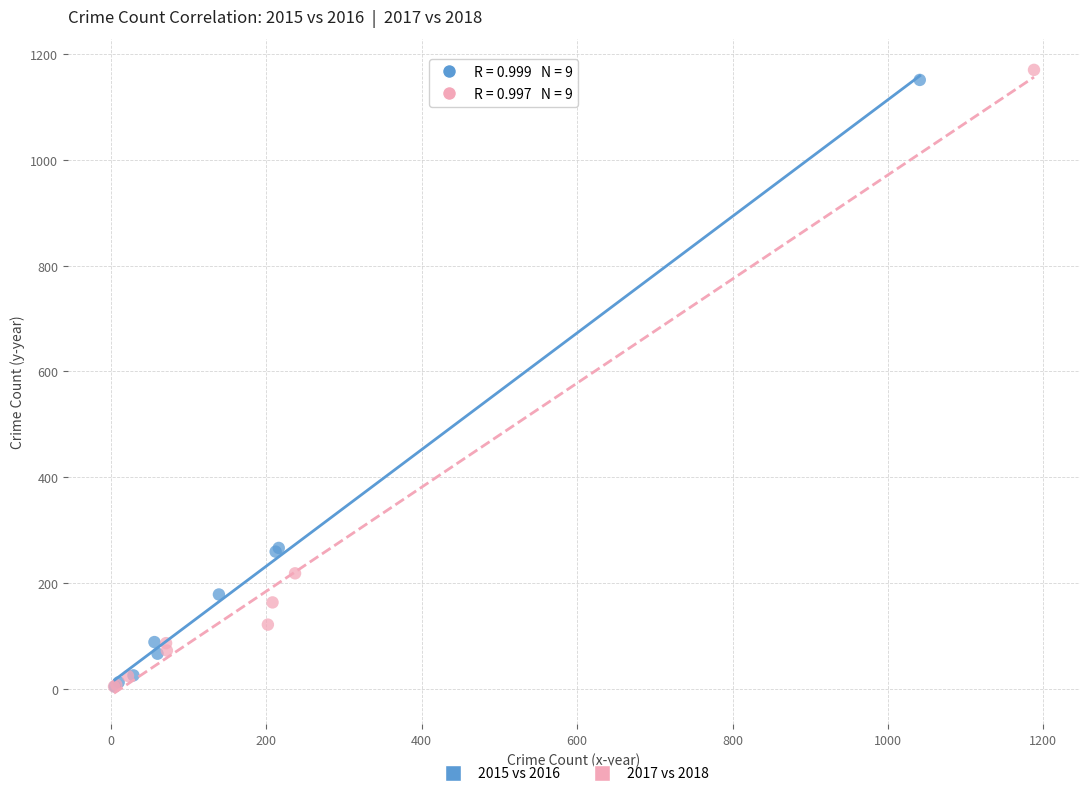

Which series has the largest Y range (max minus min)?

2017 vs 2018